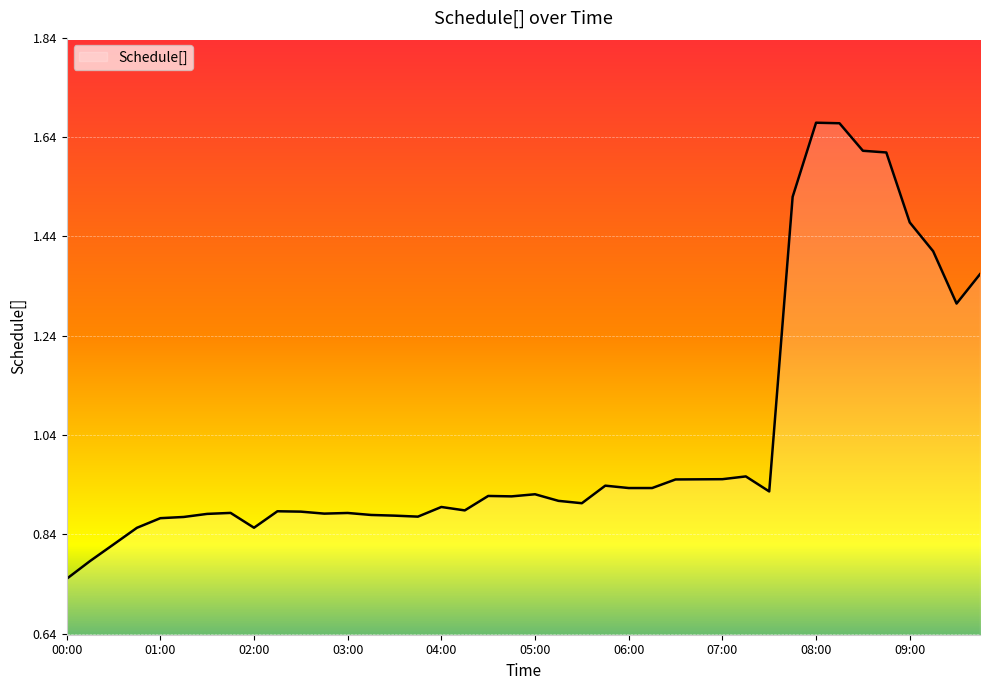

How many lines are shown in the chart?

1